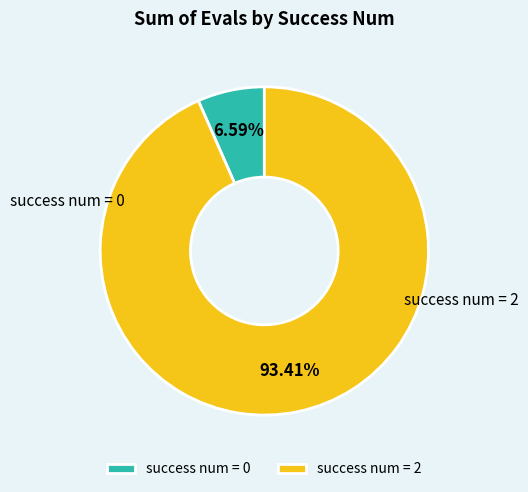

What is the ratio of the value at success num = 2 to the value at success num = 0?

14.2